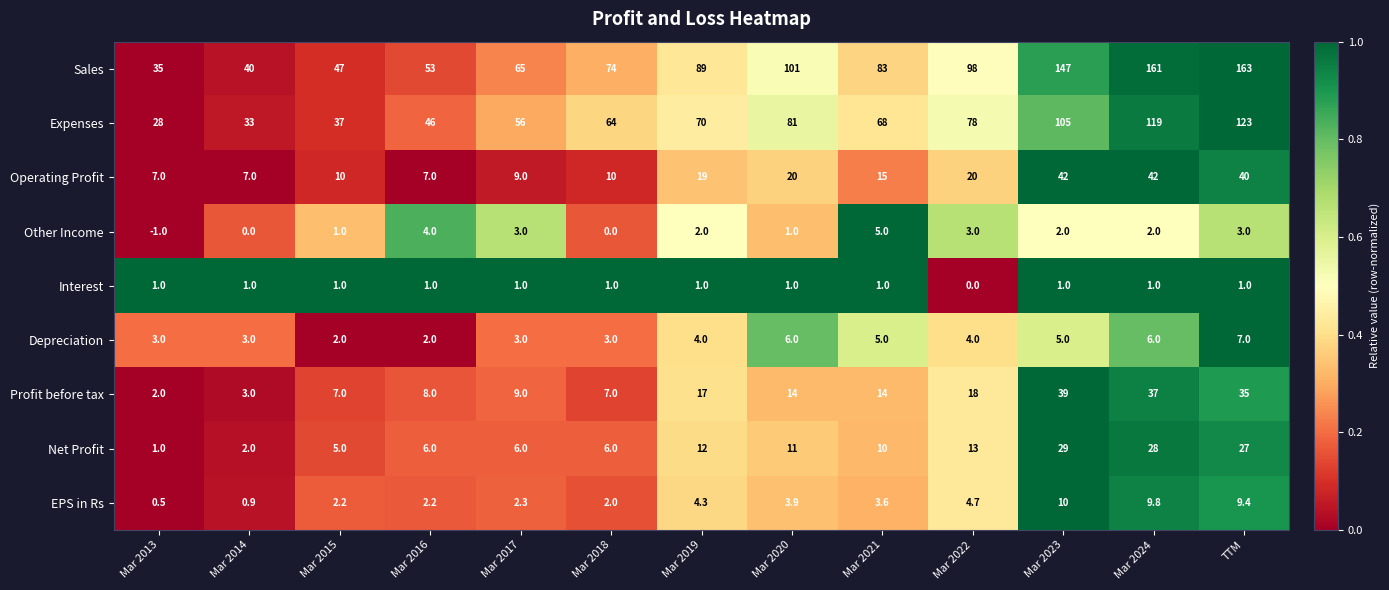

The value of Depreciation at Mar 2023 is 5.0. True or false?

True